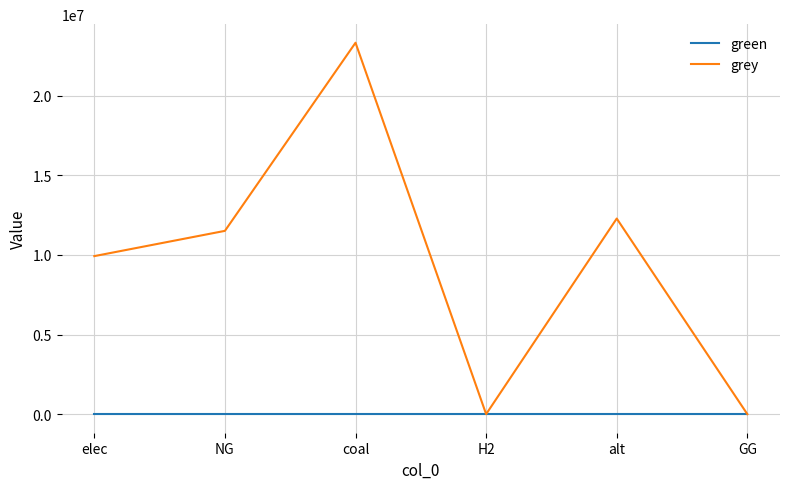

Reading right to left, transcribe all the data shown in this chart.

green: GG=0.0	alt=0.0	H2=0.0	coal=0.0	NG=0.0	elec=0.0
grey: GG=0.0	alt=12288253.3	H2=0.0	coal=23333392.0	NG=11514734.4	elec=9928235.0